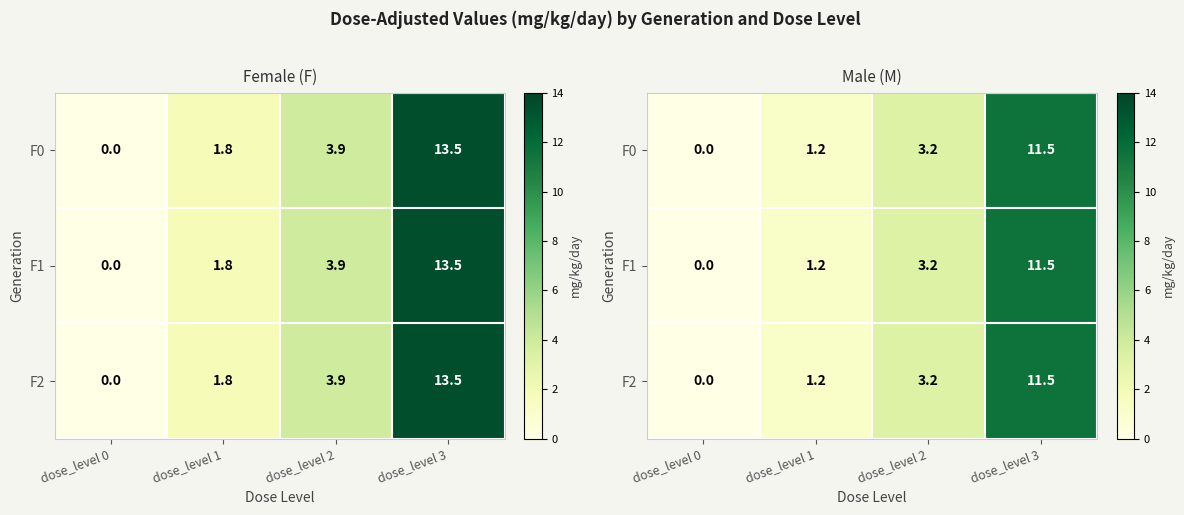

True or false: F2 has a value of 1.2 at dose_level 1.

True